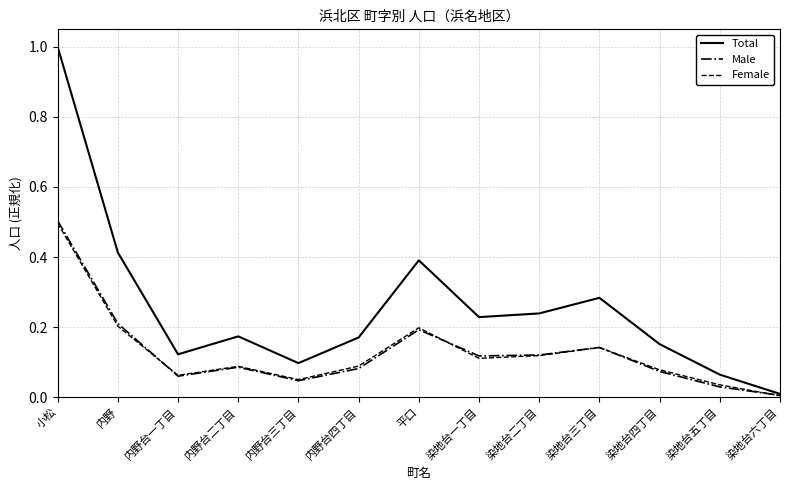

True or false: Male has more than 1 points higher than both neighbors.

True